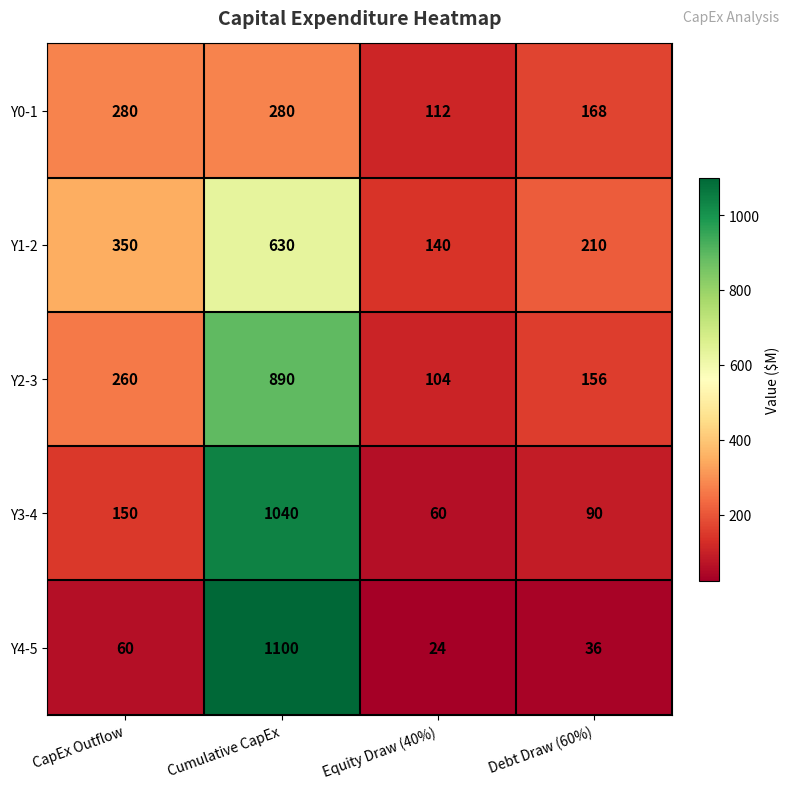

What is the total value across all series at CapEx Outflow?

1100